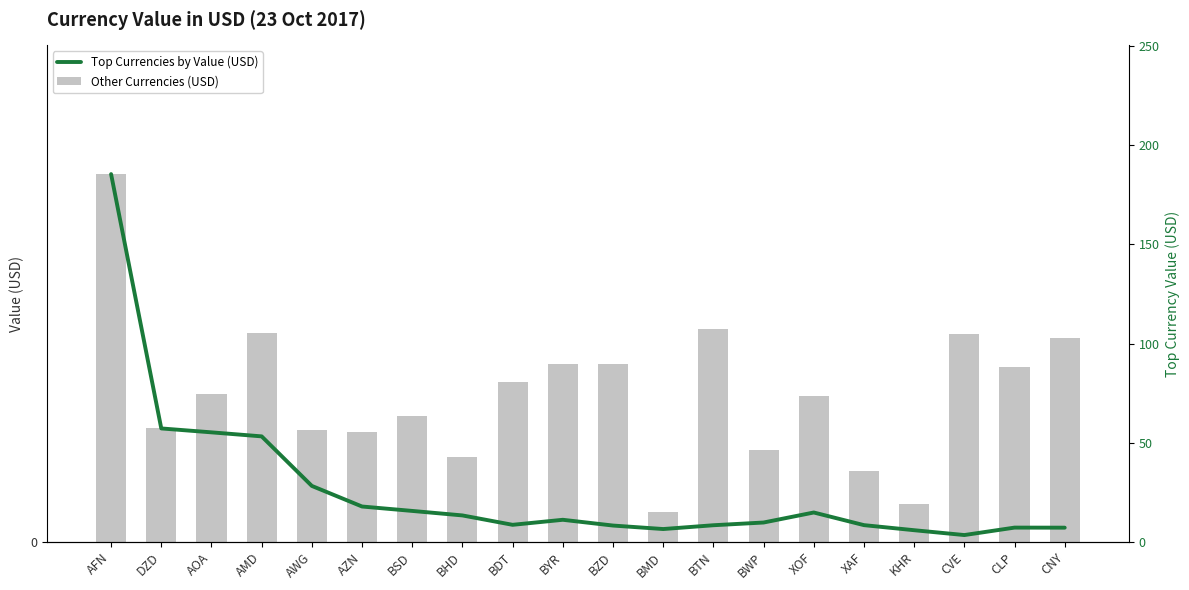

At BMD, list the series in order from smallest to largest.

Other Currencies (USD), Top Currencies by Value (USD)